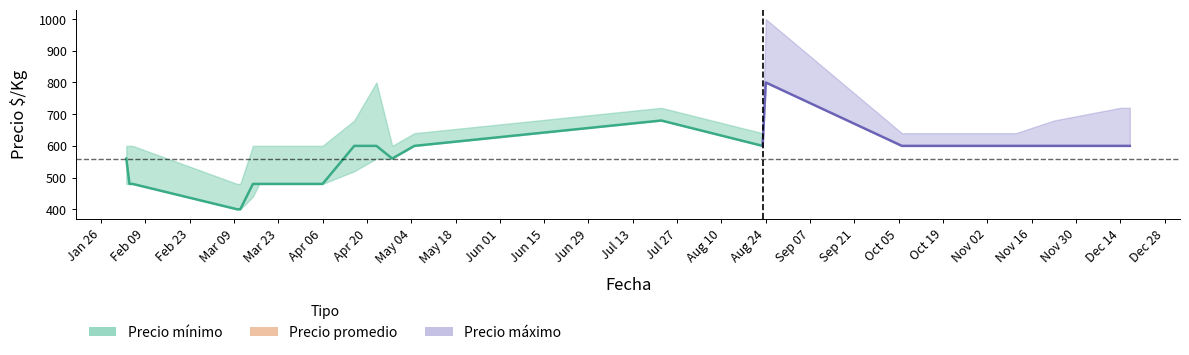

Between 2021-04-06 and 2021-12-17, which series saw the biggest shift?

Precio minimo